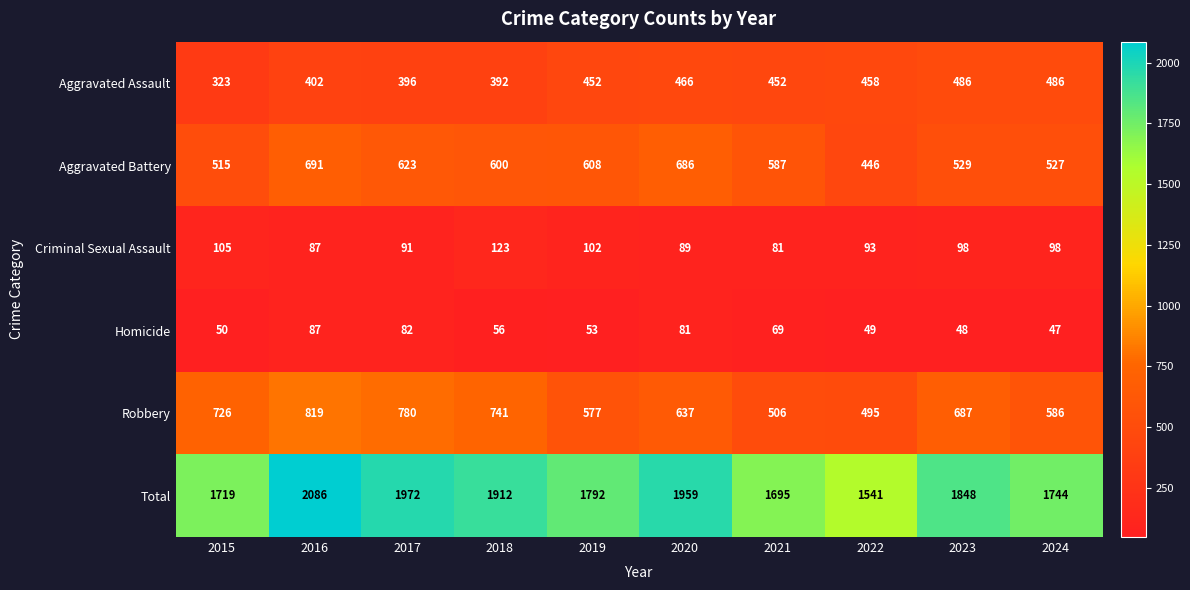

What is the difference between the maximum and minimum values in the Robbery series?

324